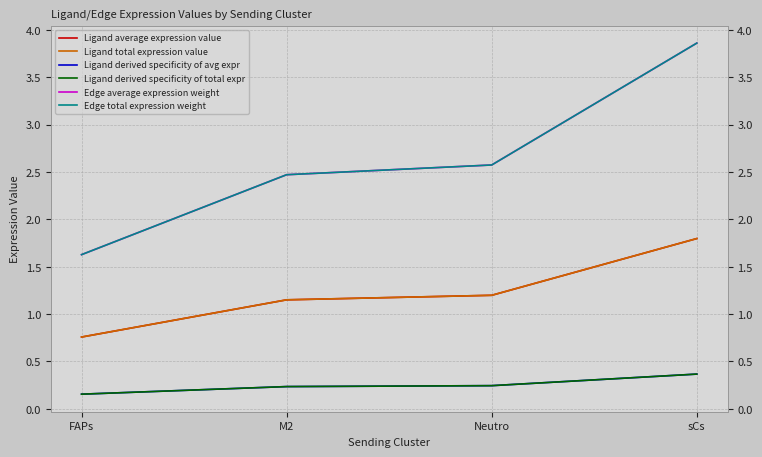

Reading right to left, extract all data points from this chart.

Ligand average expression value: sCs=1.8	Neutro=1.2	M2=1.2	FAPs=0.8
Ligand total expression value: sCs=1.8	Neutro=1.2	M2=1.2	FAPs=0.8
Ligand derived specificity of avg expr: sCs=0.4	Neutro=0.2	M2=0.2	FAPs=0.2
Ligand derived specificity of total expr: sCs=0.4	Neutro=0.2	M2=0.2	FAPs=0.2
Edge average expression weight: sCs=3.9	Neutro=2.6	M2=2.5	FAPs=1.6
Edge total expression weight: sCs=3.9	Neutro=2.6	M2=2.5	FAPs=1.6